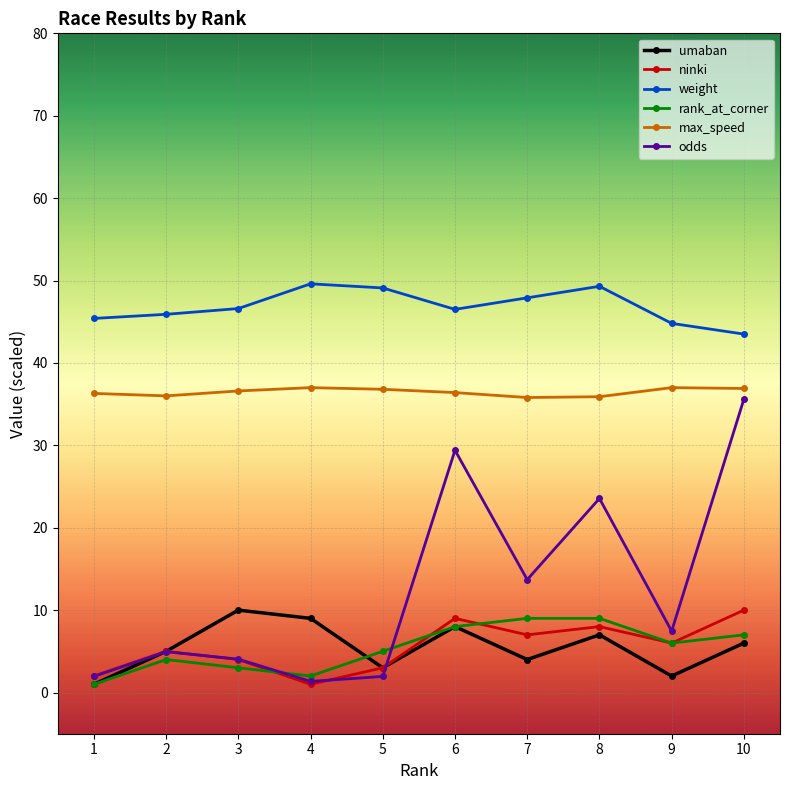

True or false: umaban and max_speed intersect in this chart.

False